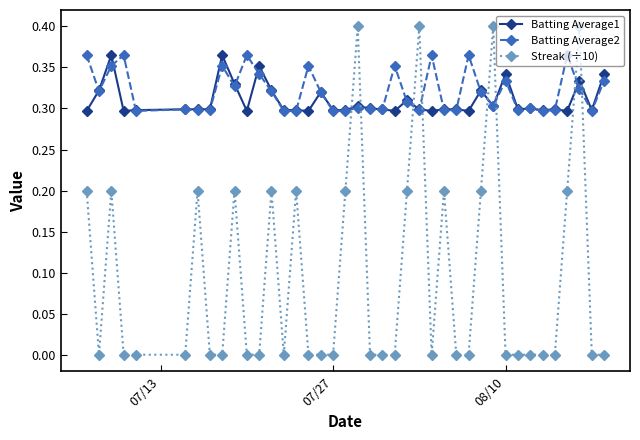

After their last crossing, which series has the higher values: Streak (÷10) or Batting Average2?

Batting Average2